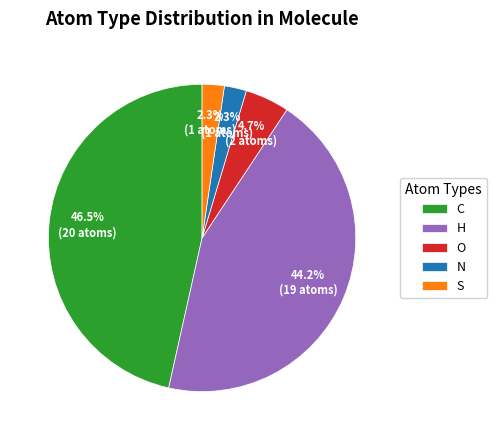

Is O the majority of the pie?

No